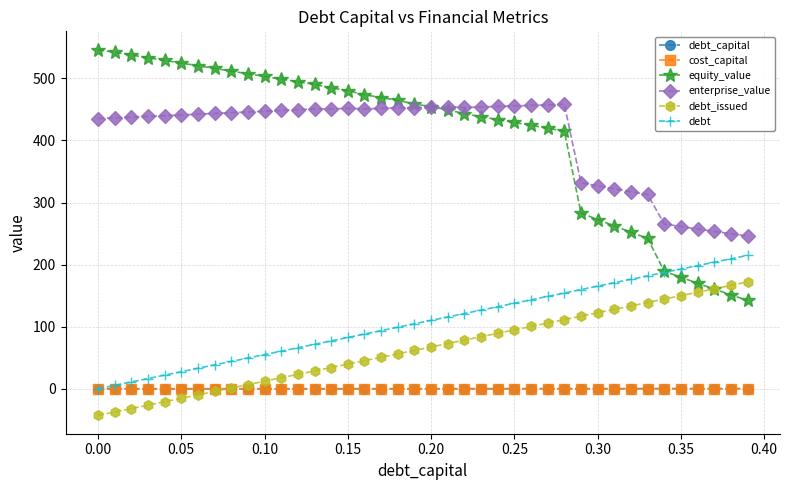

True or false: cost_capital and enterprise_value cross at least once.

False